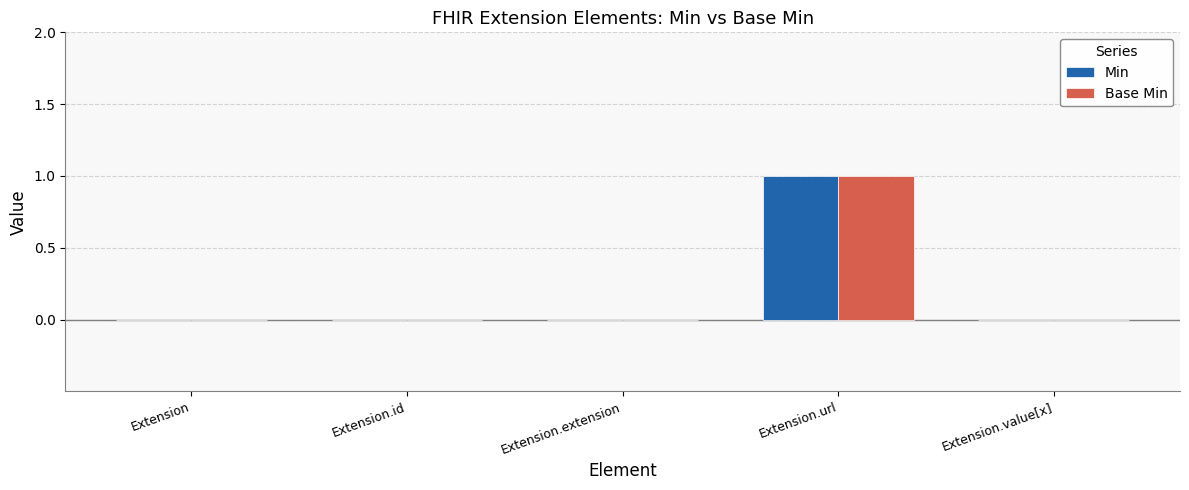

Count the Min values in the range 0 to 1.

5